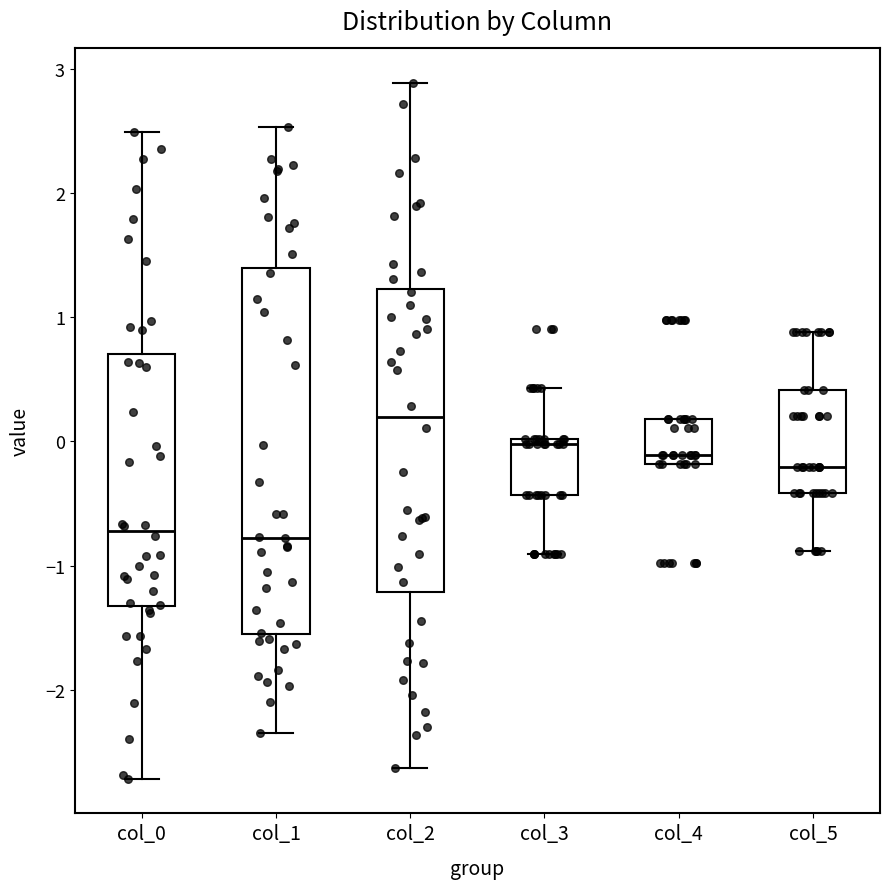

Comparing the boxes themselves (not the whiskers), which one is the tallest?

col_1